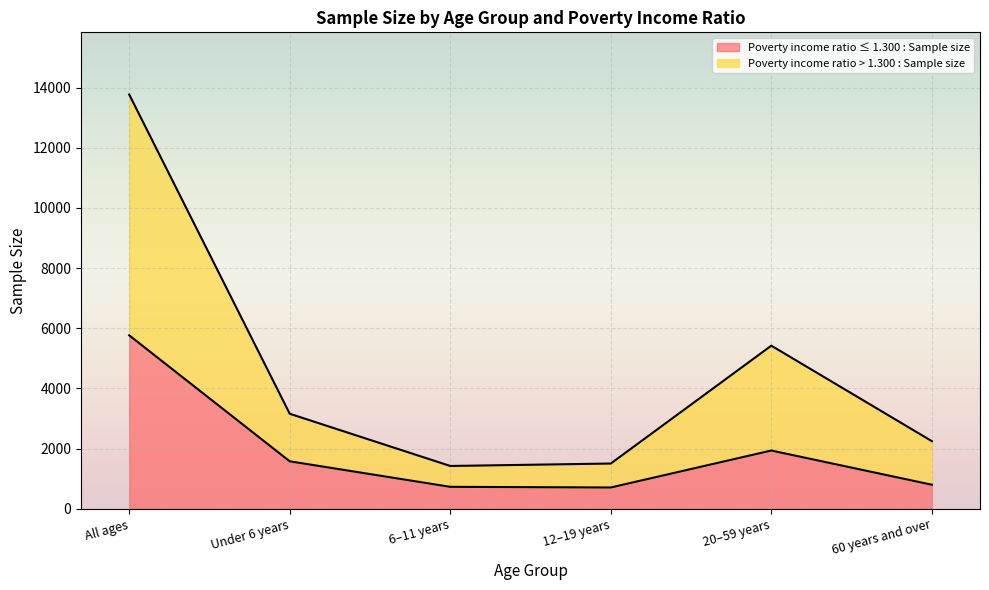

Reading left to right, transcribe all the data shown in this chart.

Poverty income ratio ≤ 1.300 : Sample size: 5767	1581	733	711	1939	803
Poverty income ratio > 1.300 : Sample size: 13768	3161	1426	1507	5423	2251